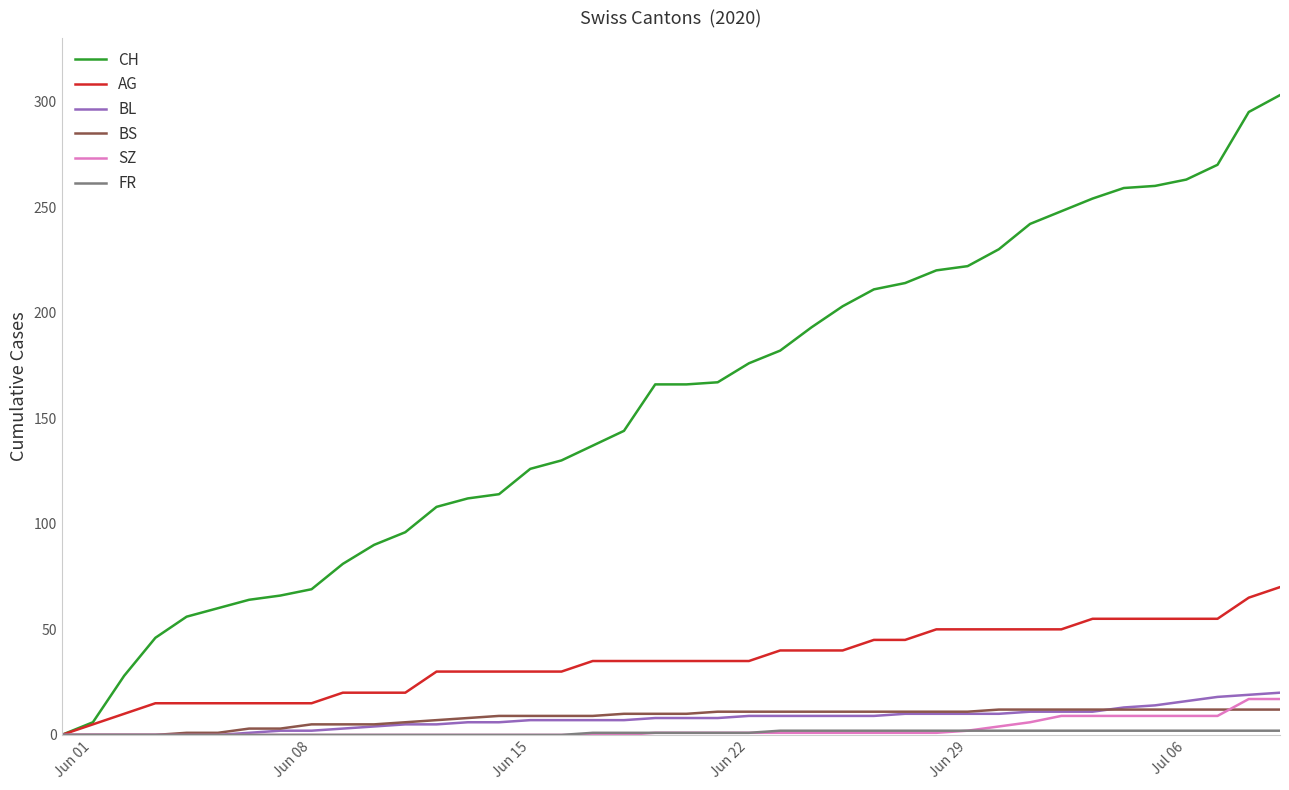

What is the maximum value for SZ?

17